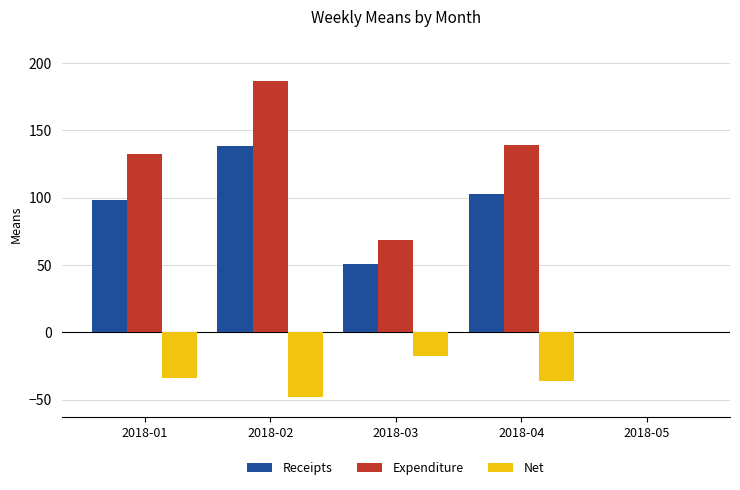

Which series has the largest total across all categories?

Expenditure